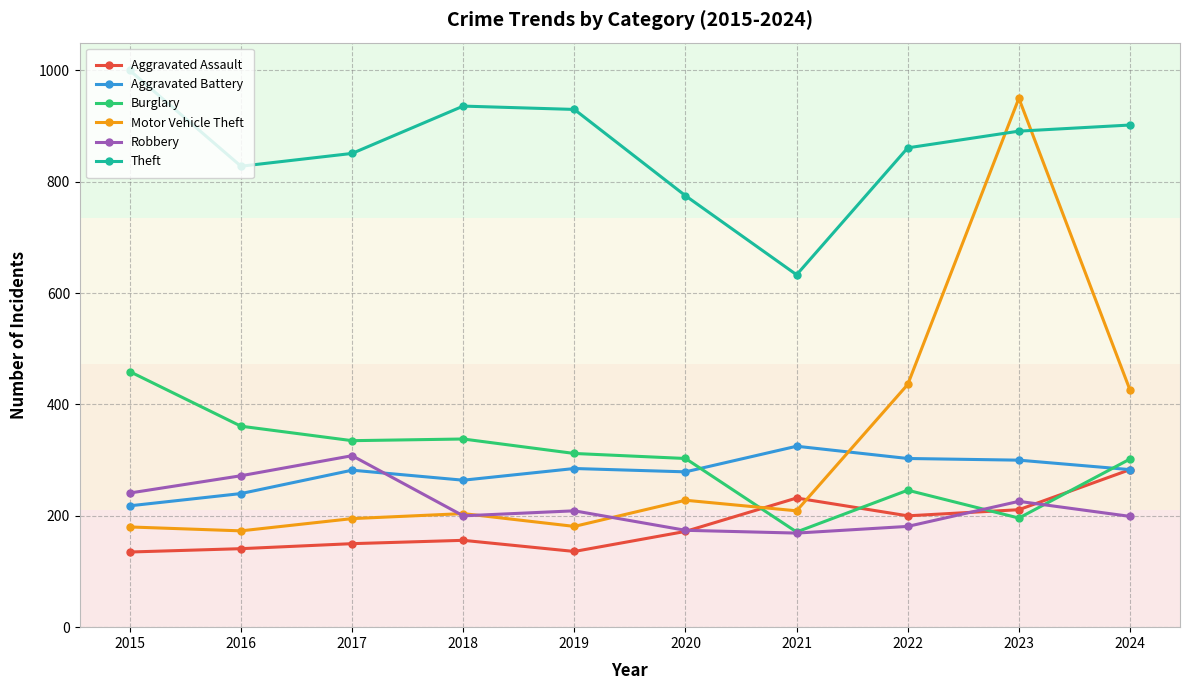

What is the average value of the Theft series?

861